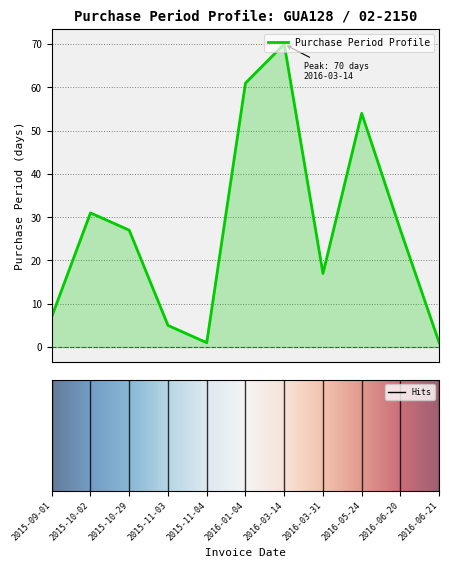

What is the change in value from 2015-11-03 to 2016-06-20?

+22